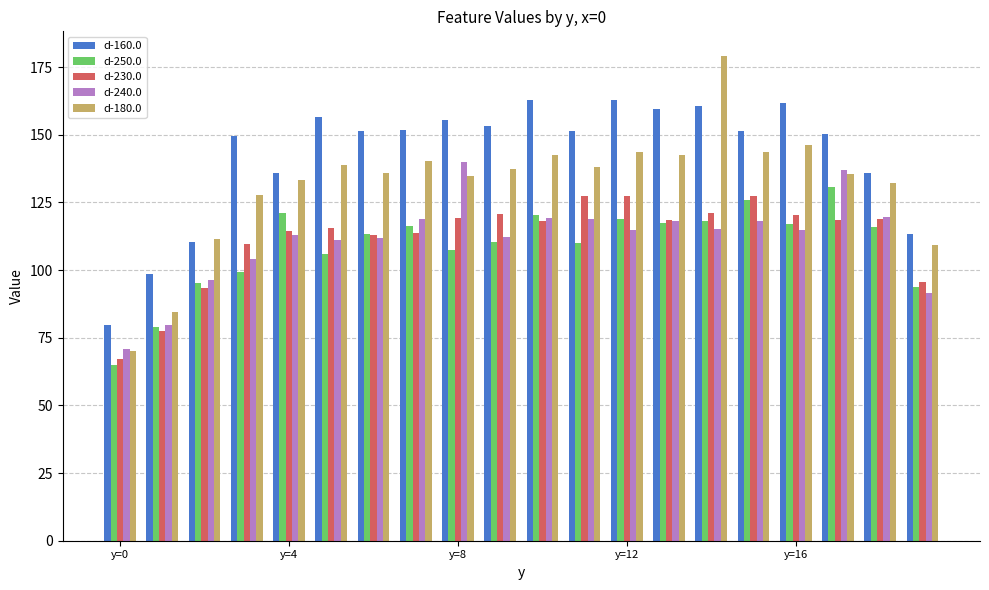

How many bars are there in each group?

5